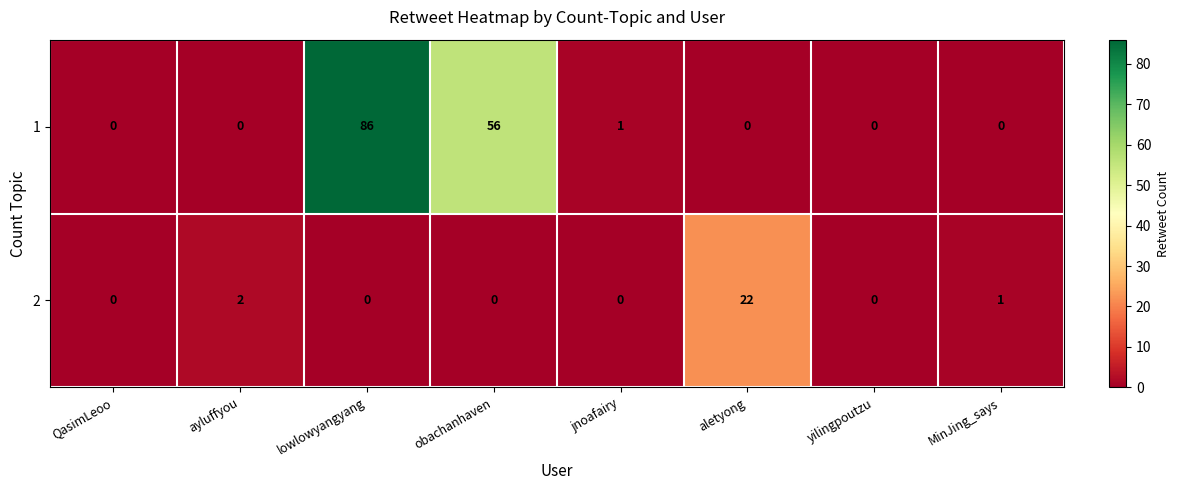

What is the sum of all 1 values?

143